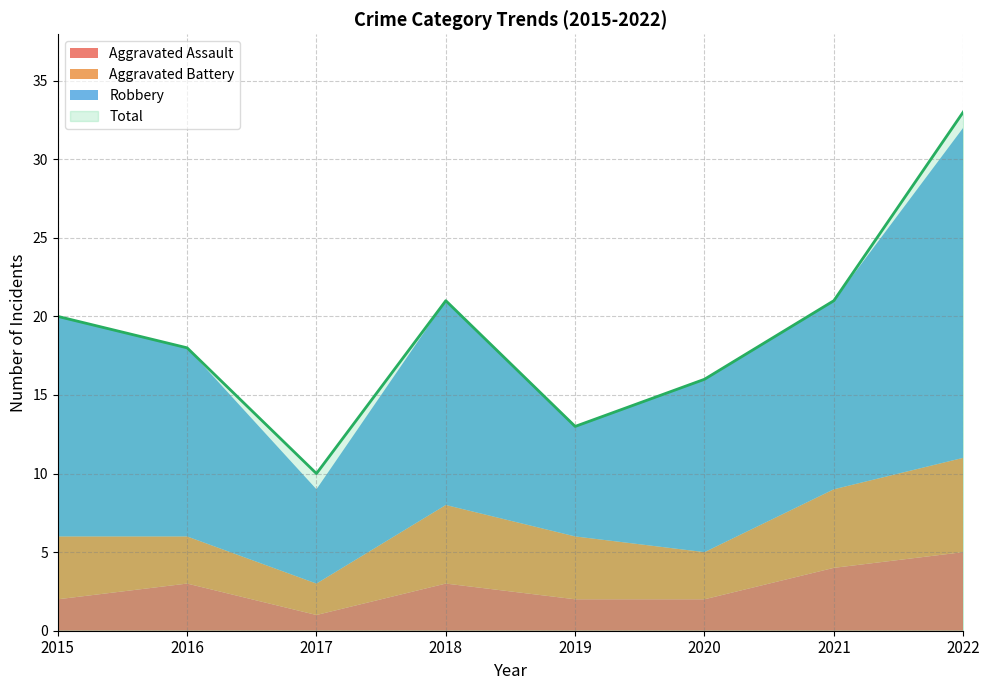

At how many categories does at least one series exceed 20?

3